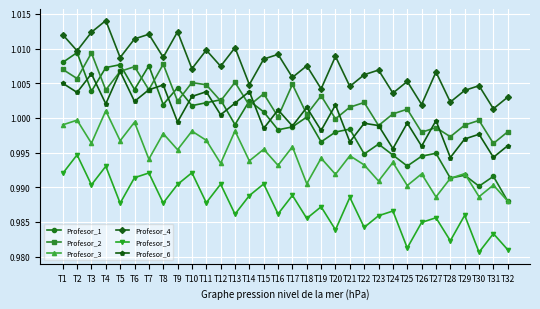

Between T5 and T13, which series saw the biggest shift?

Profesor_1